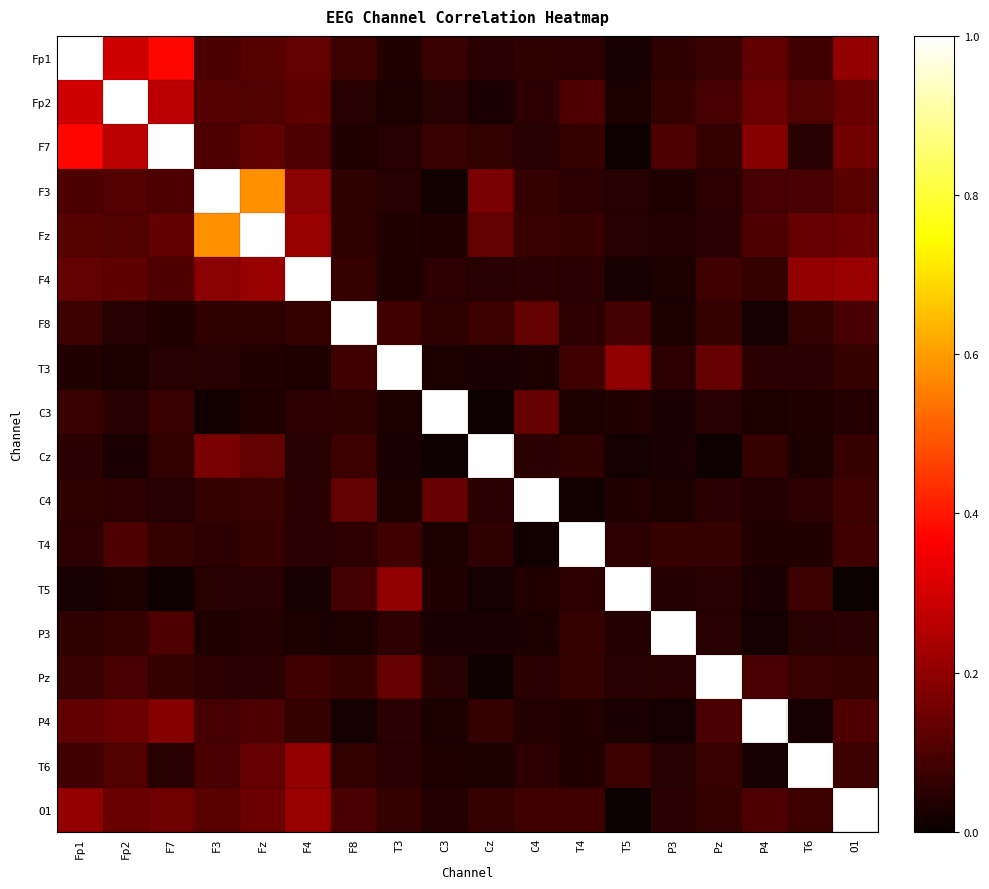

Which series has the widest spread of values?

T5